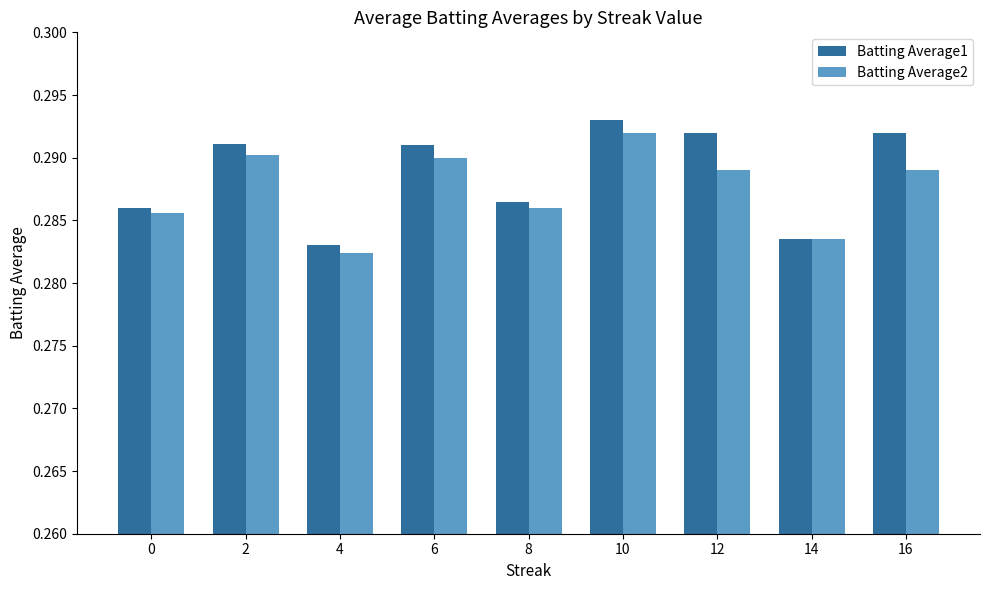

Is the value of Batting Average2 at 12 greater than the value of Batting Average1 at 14?

Yes